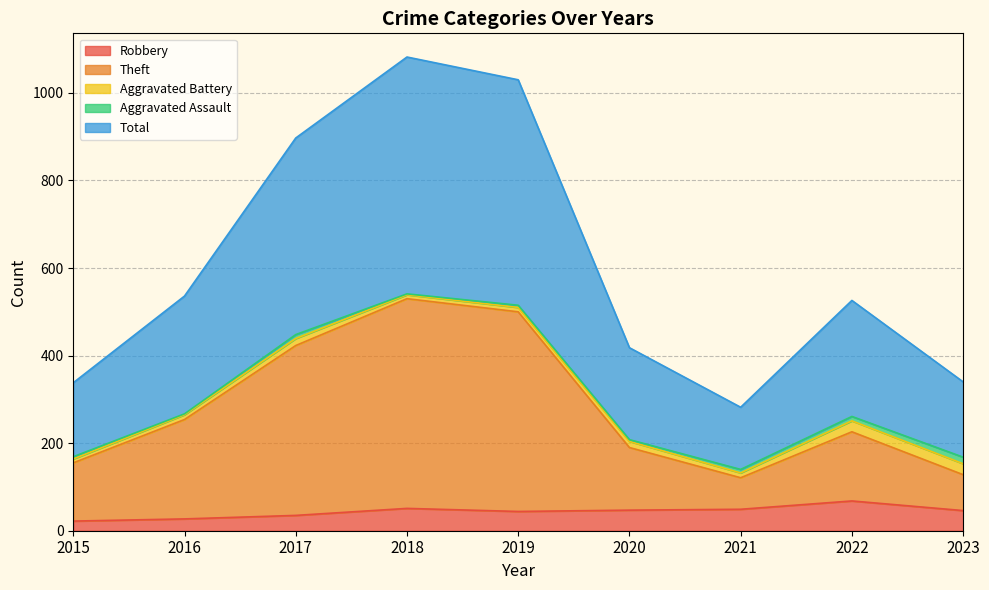

What is the average value of the Total series?

605